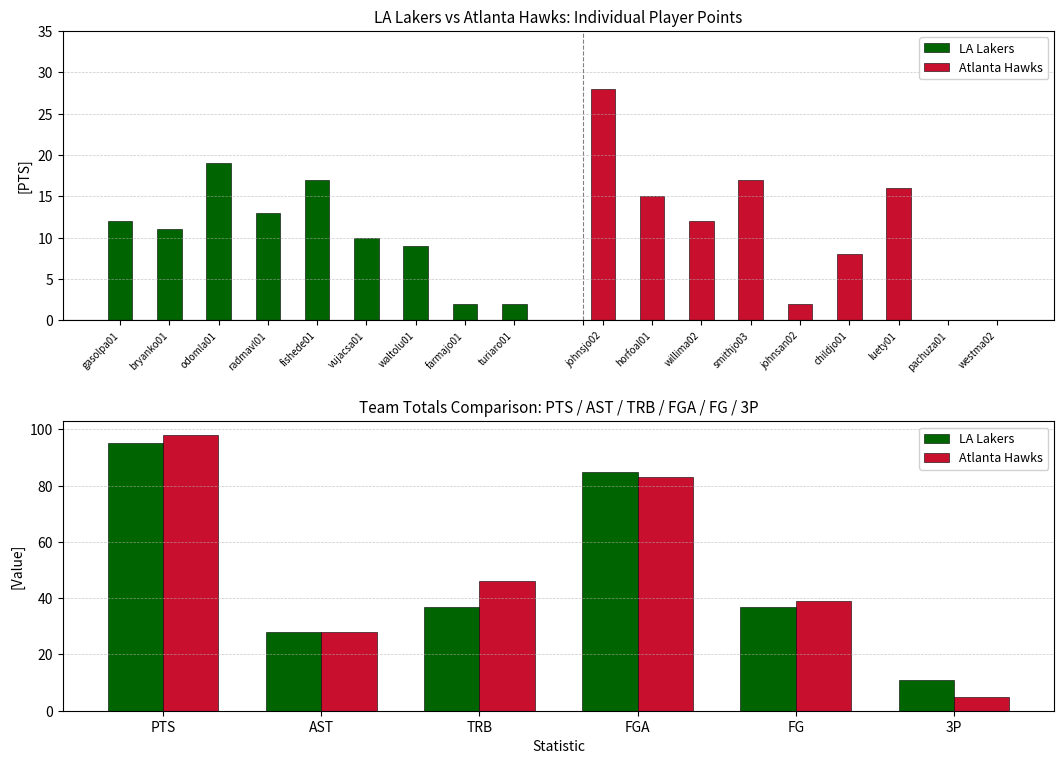

List the series in order of their peak value, highest first.

Atlanta Hawks, LA Lakers